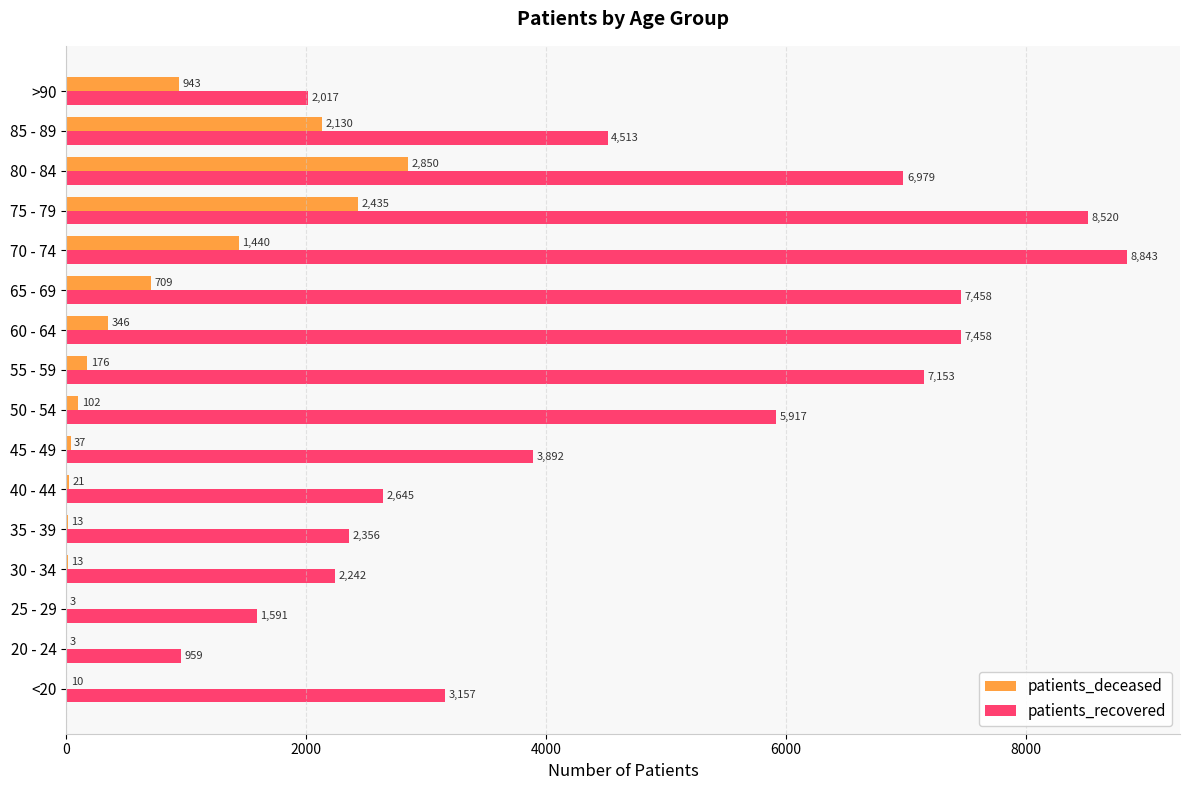

What is the total value across all series at 55 - 59?

7329